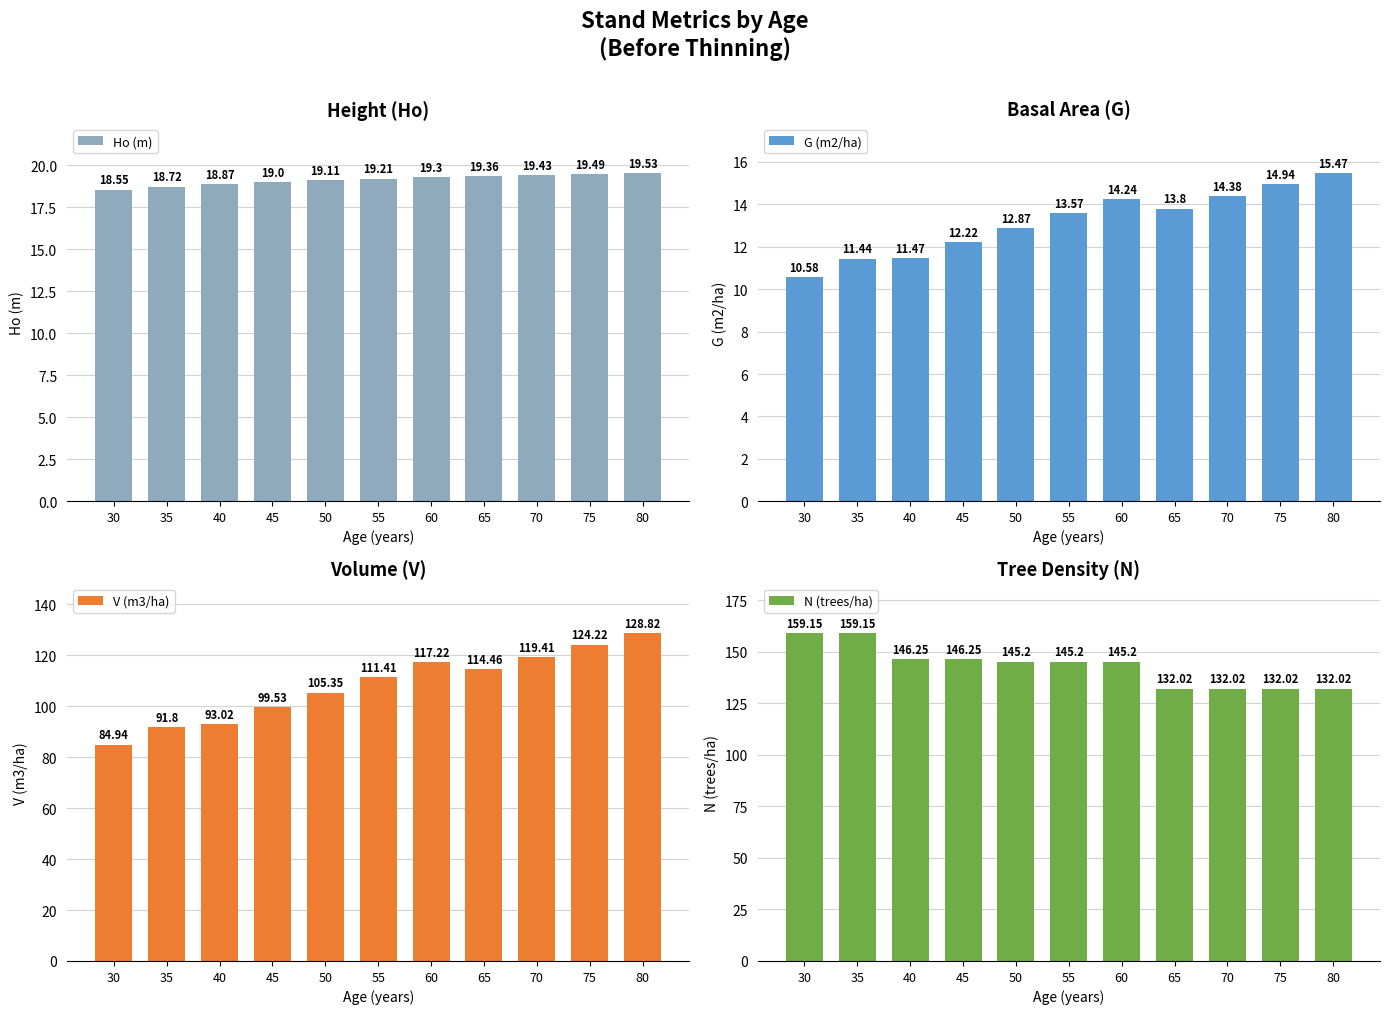

Where does the Ho (m) series first go above 19?

50